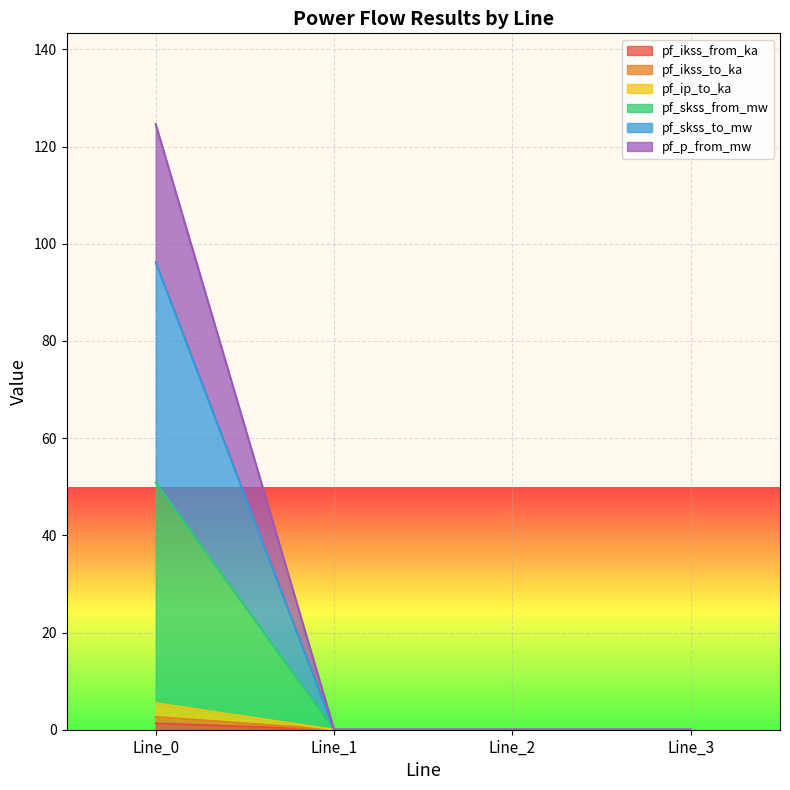

Which series has the widest spread of values?

pf_p_from_mw